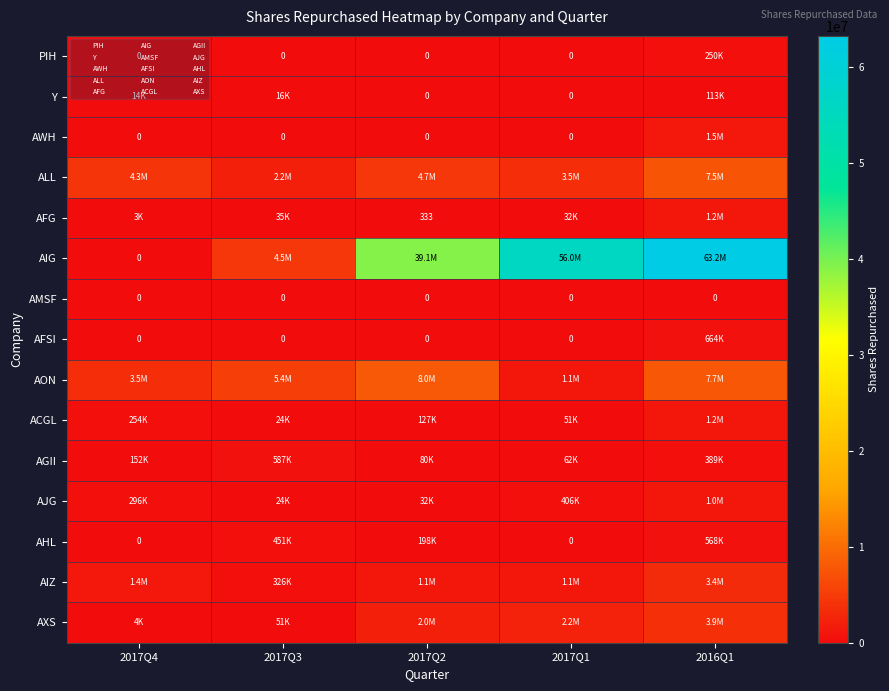

The AHL series shows 0 at 2017Q4. True or false?

True